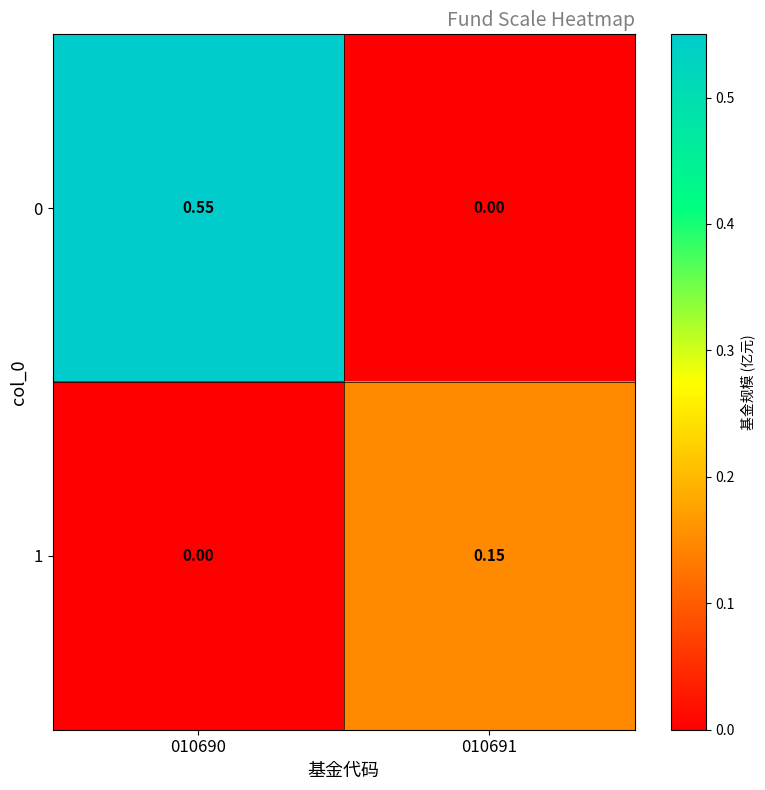

Is the value of 0 at 010690 greater than the value of 1 at 010691?

Yes